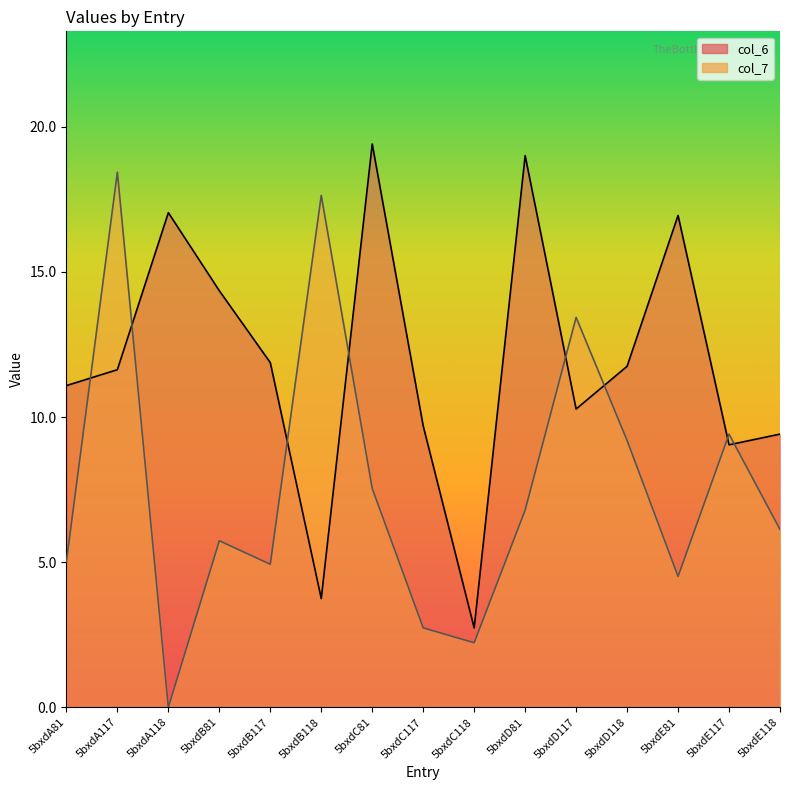

What is the sum of the col_6 values at 5bxdC117 and 5bxdA81?

20.8